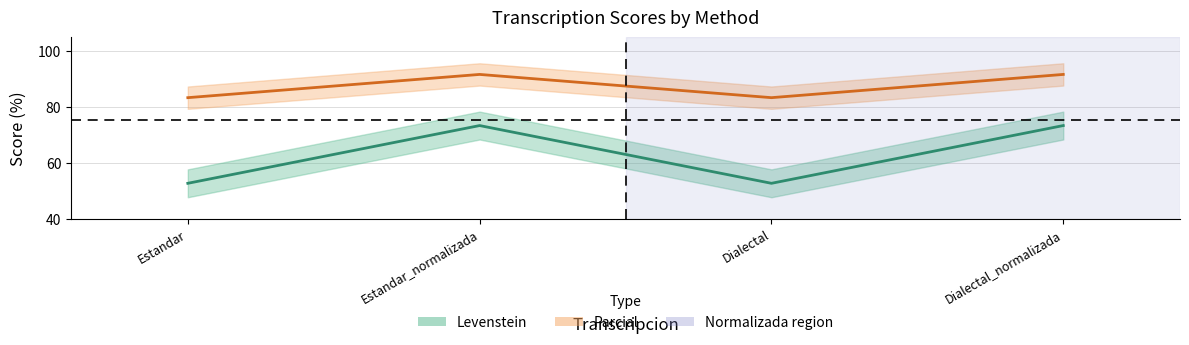

True or false: Parcial and Levenstein cross at least once.

False